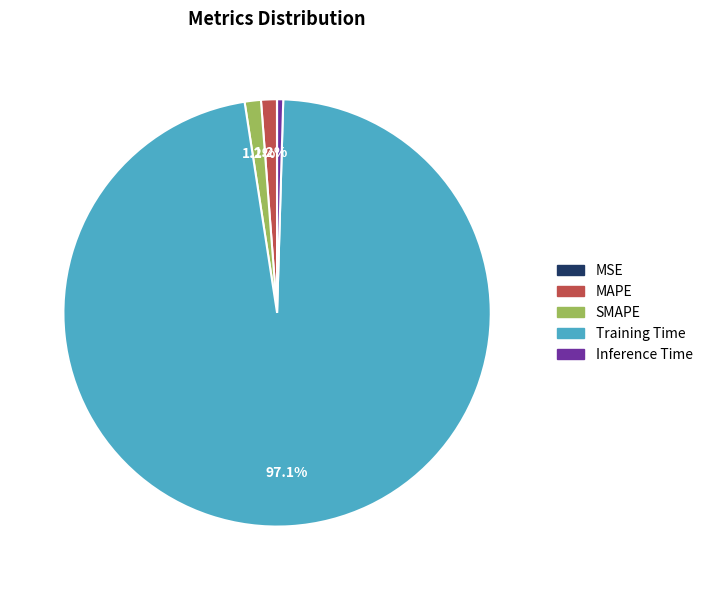

To the nearest percent, what is the average slice percentage?

20%